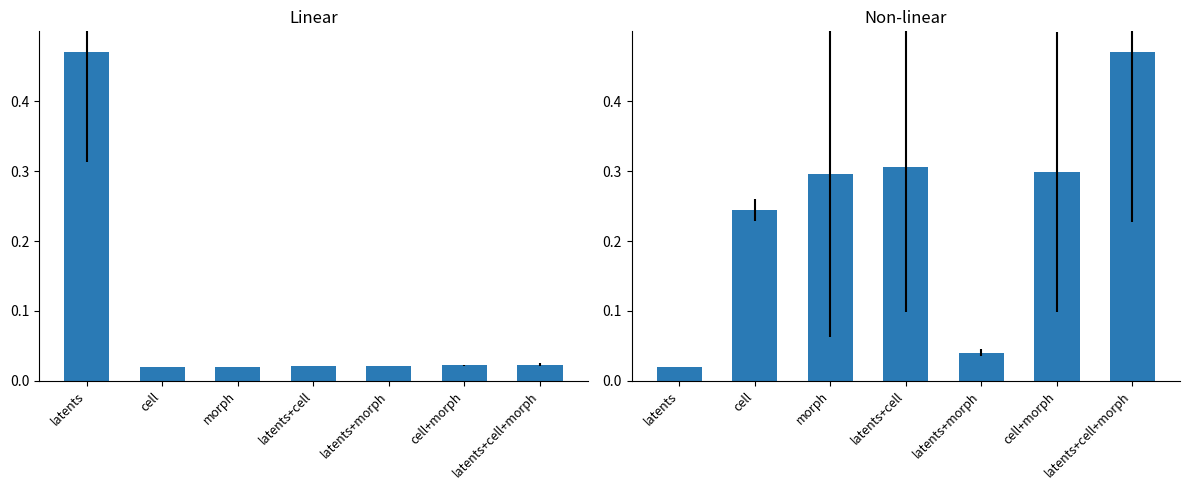

How many data points does each series have?

7